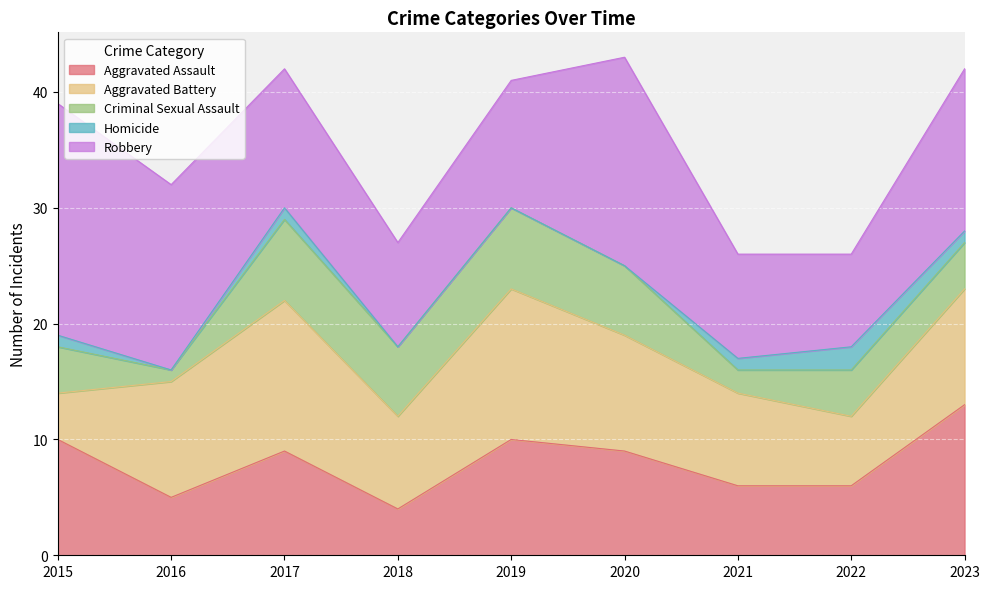

How many Homicide values are between 0 and 1?

8